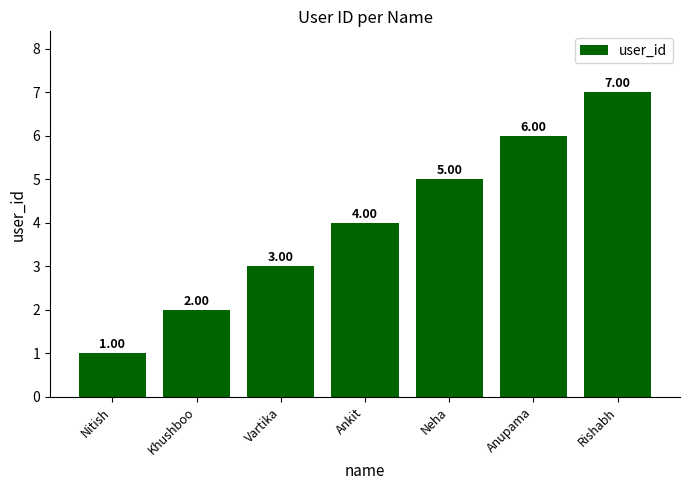

Approximately how many times larger is the value at Anupama compared to Vartika?

2.0